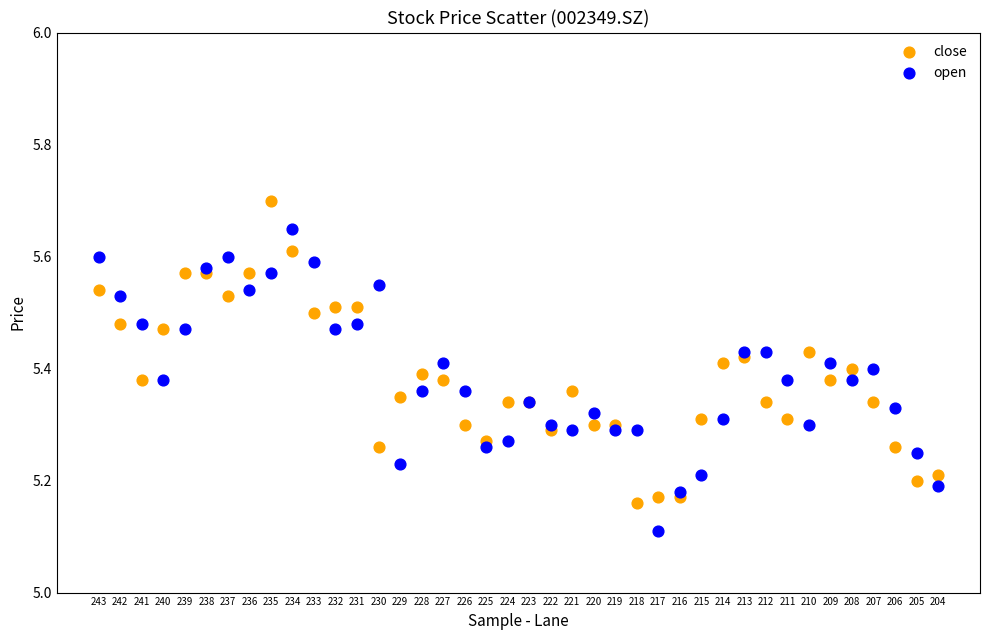

Which series contains the highest Y value?

close